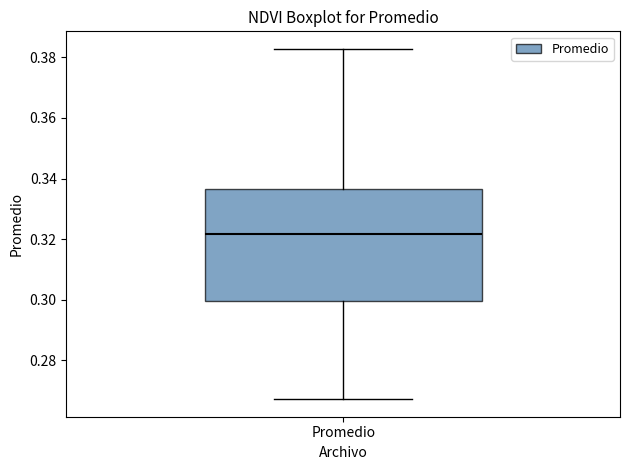

Transcribe this box plot: give where the median line is, the range the box spans, and where the two whiskers end, as read against the y-axis. The values are not printed on the chart, so give them approximately, as read against the axis.

median 0.322, box 0.300 to 0.336, whiskers 0.268 to 0.382